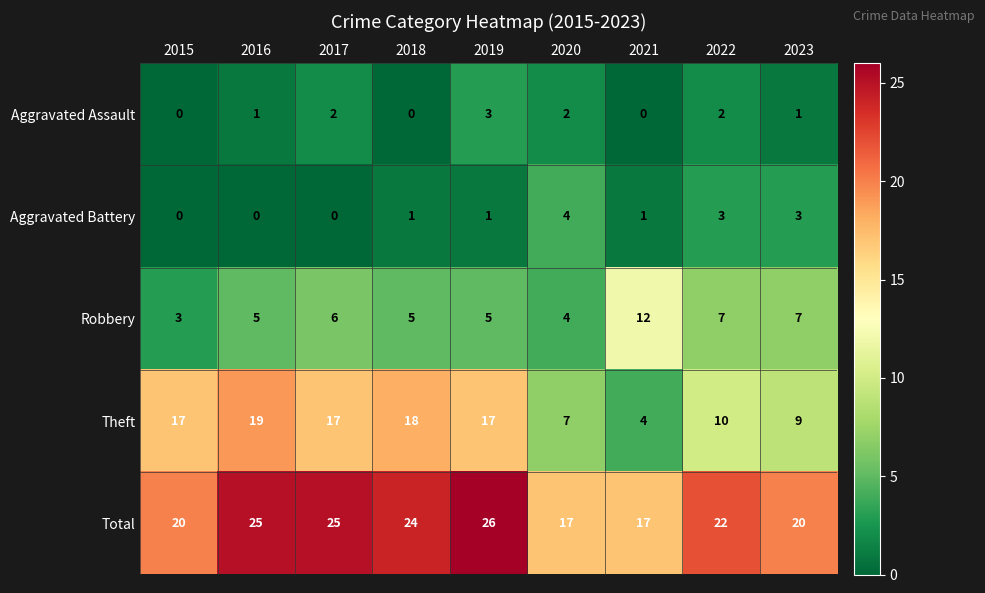

What is the difference between the Theft values at 2016 and 2021?

15